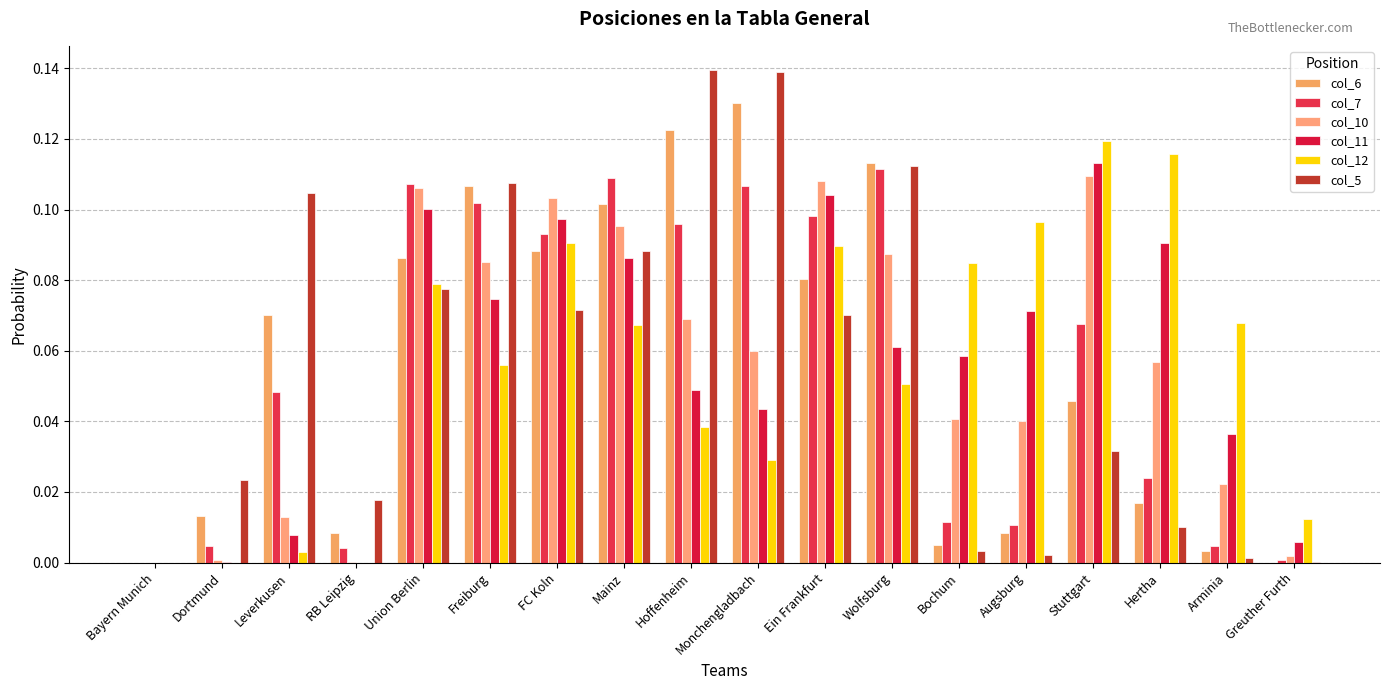

What position from the left is Stuttgart?

15